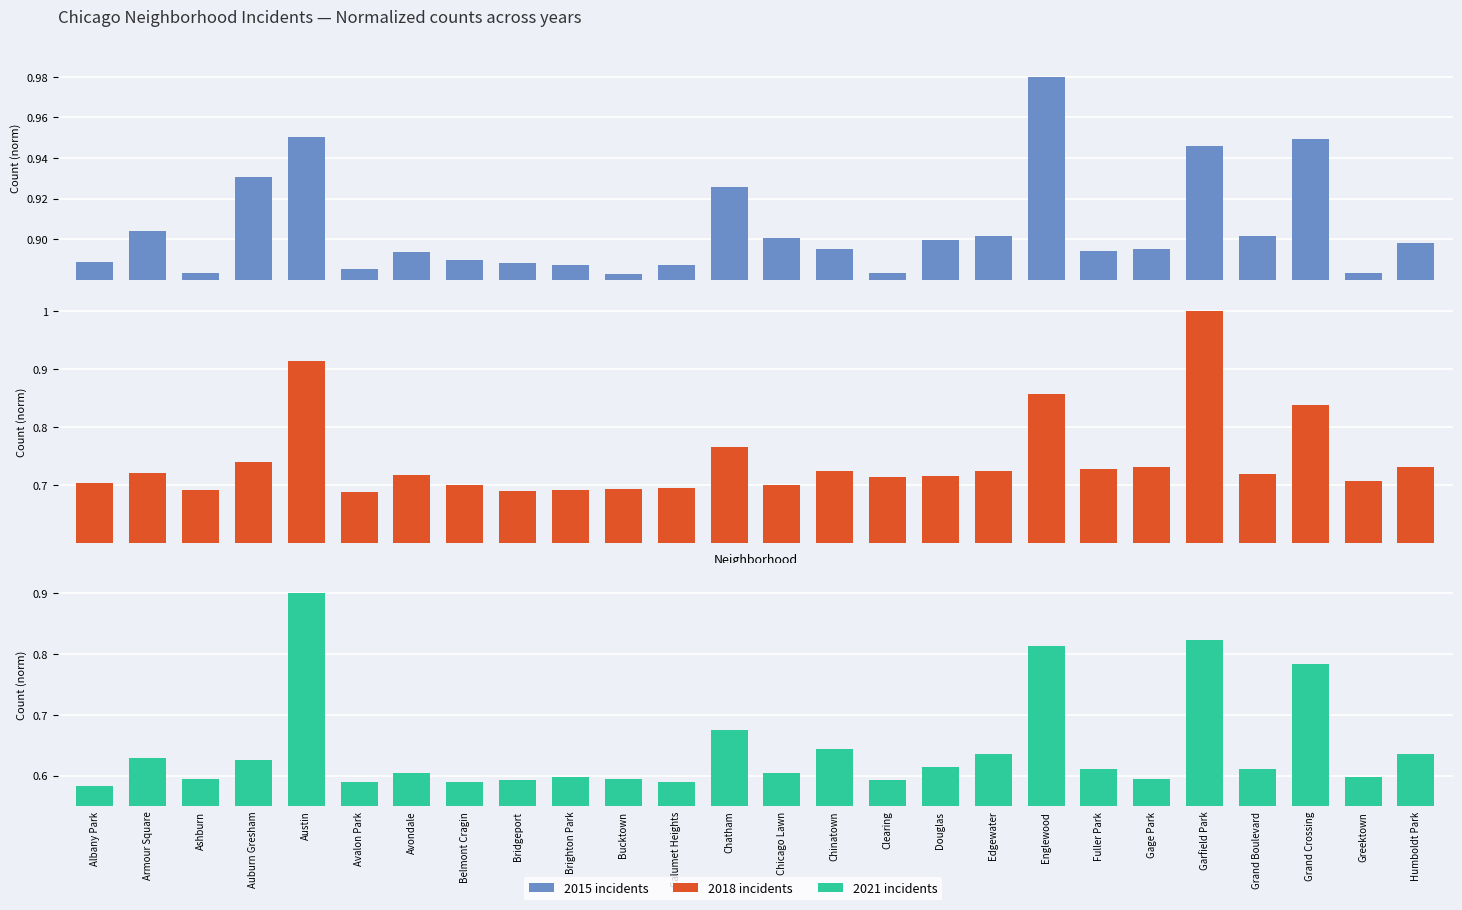

Are the bars grouped side by side (vs. stacked)?

Yes